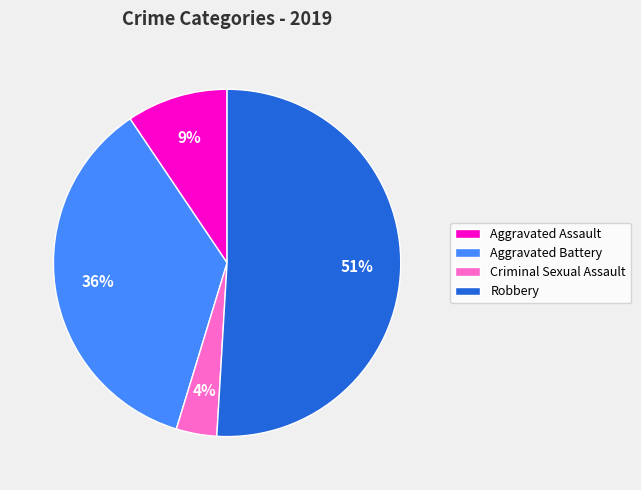

What percentage is the Aggravated Battery slice, to the nearest percent?

36%